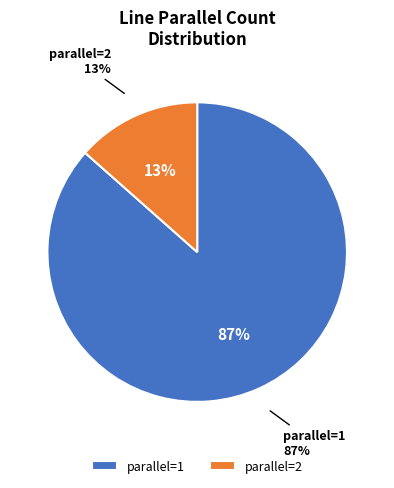

Is there a majority slice in this chart?

Yes